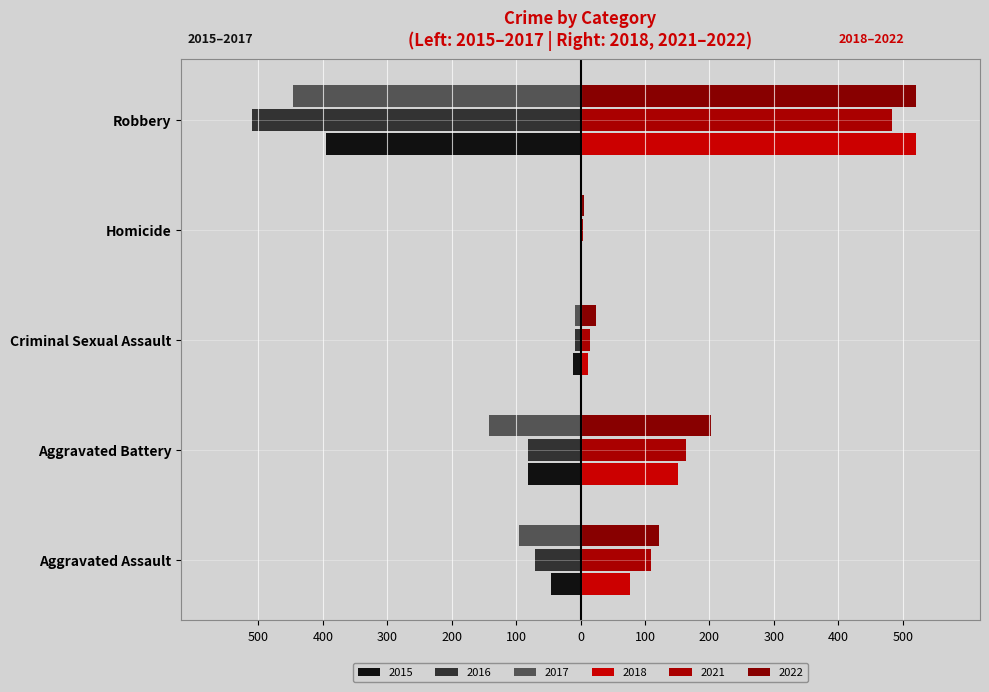

Where is 2016 nearest to the value -255?

Aggravated Battery